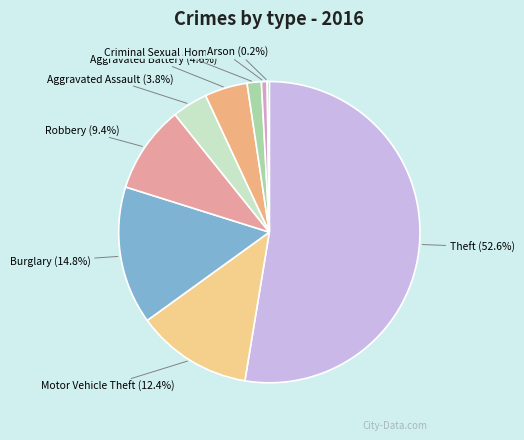

Does any single category account for the majority?

Yes